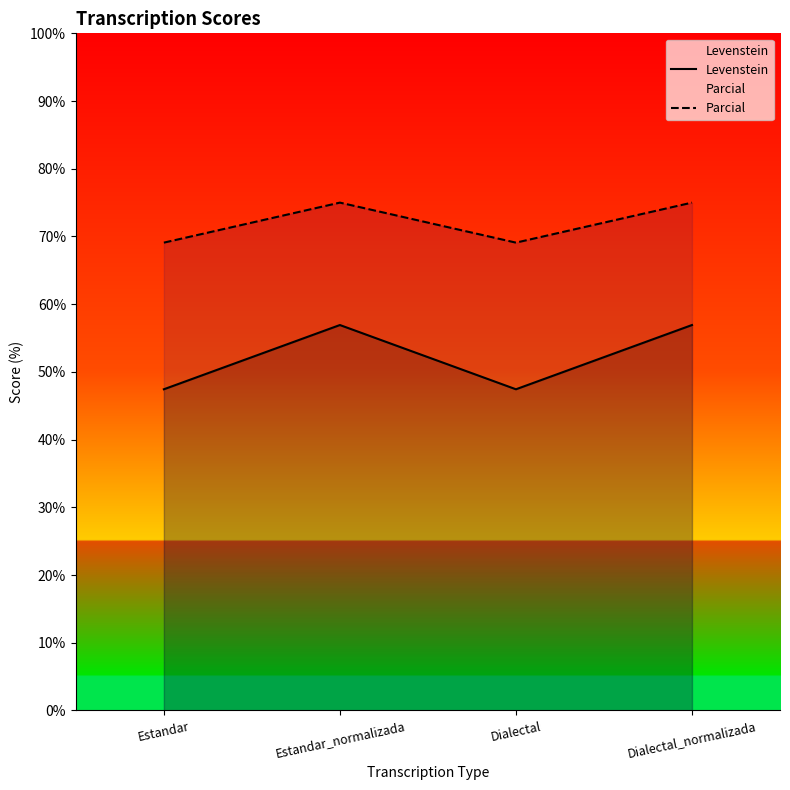

Reading right to left, transcribe all the data shown in this chart.

Levenstein: Dialectal_normalizada=56.9	Dialectal=47.4	Estandar_normalizada=56.9	Estandar=47.4
Parcial: Dialectal_normalizada=75.0	Dialectal=69.1	Estandar_normalizada=75.0	Estandar=69.1